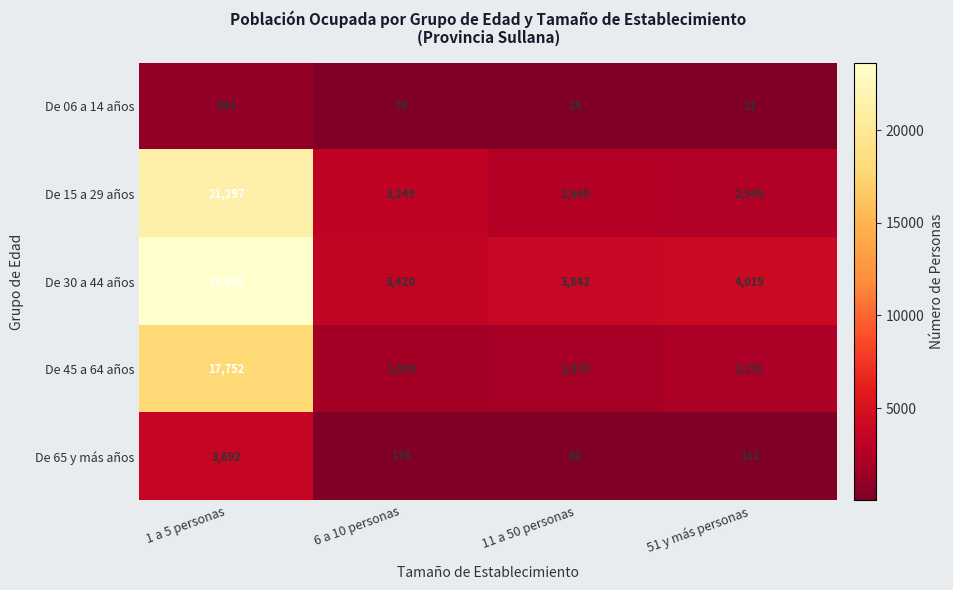

What is the sum of all De 45 a 64 años values?

23680